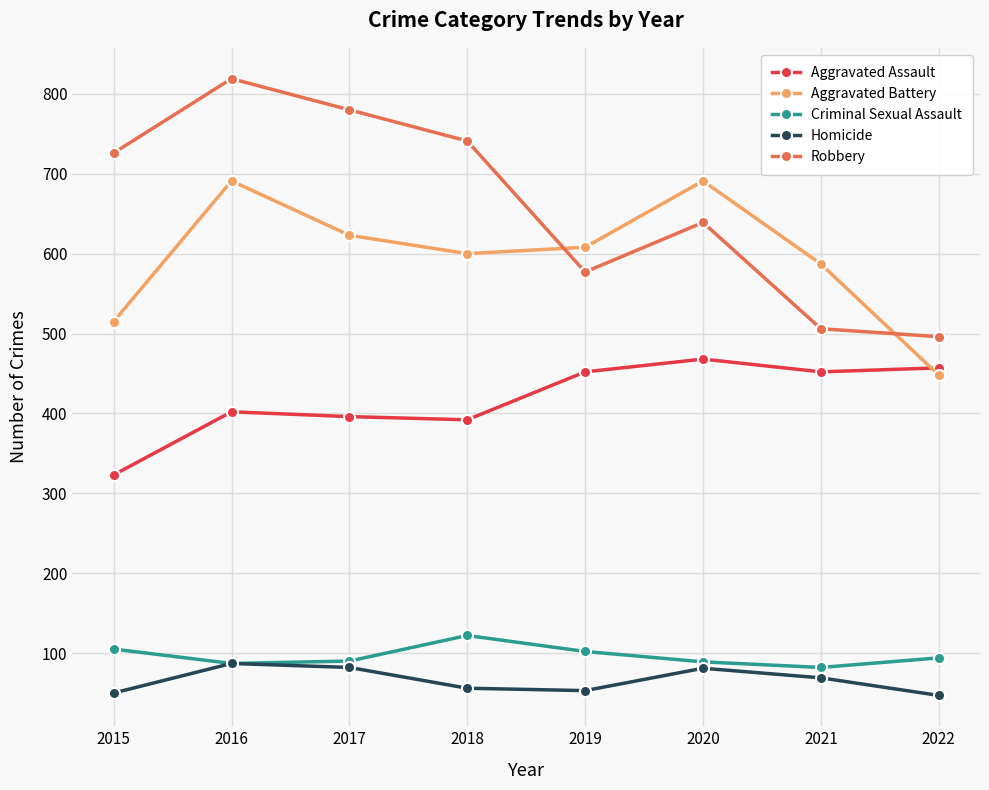

True or false: Criminal Sexual Assault and Aggravated Battery cross at least once.

False